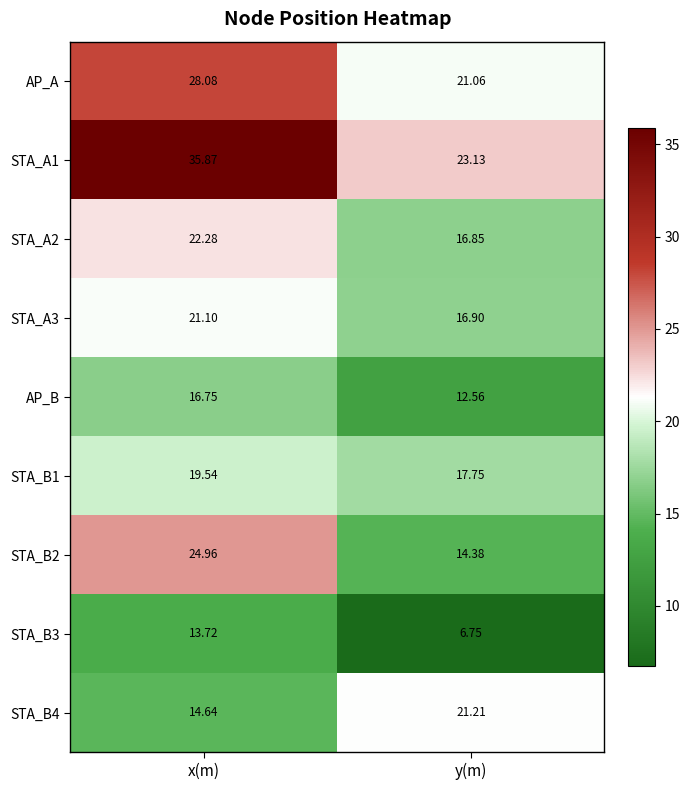

Is the value of STA_B4 at y(m) greater than the value of STA_B2 at y(m)?

Yes